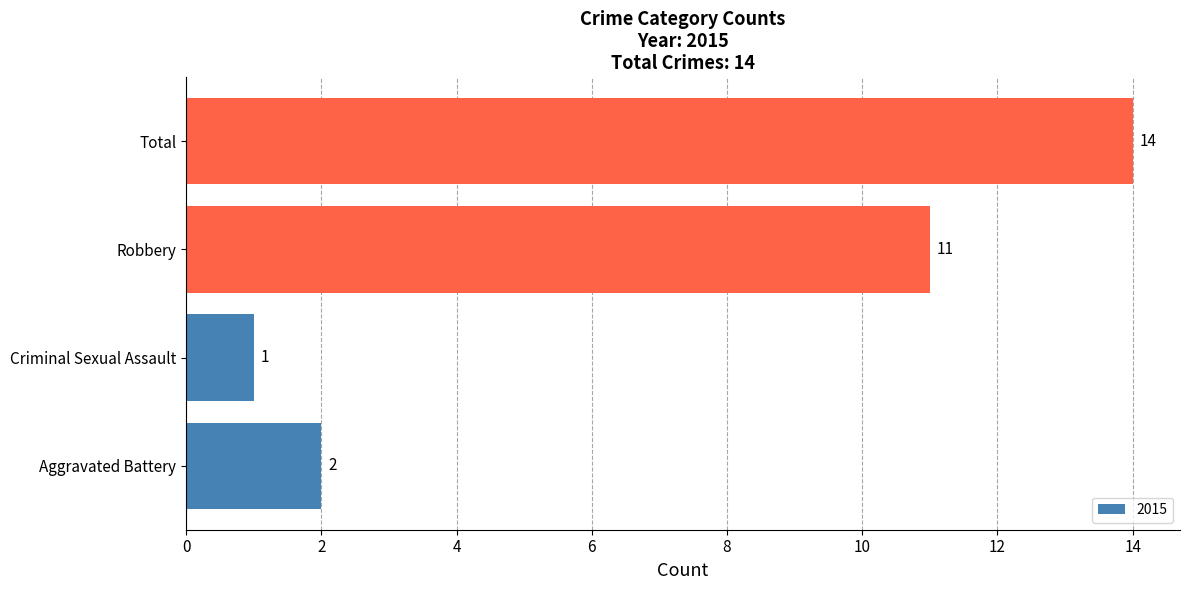

What is the difference between the second highest and second lowest values?

9